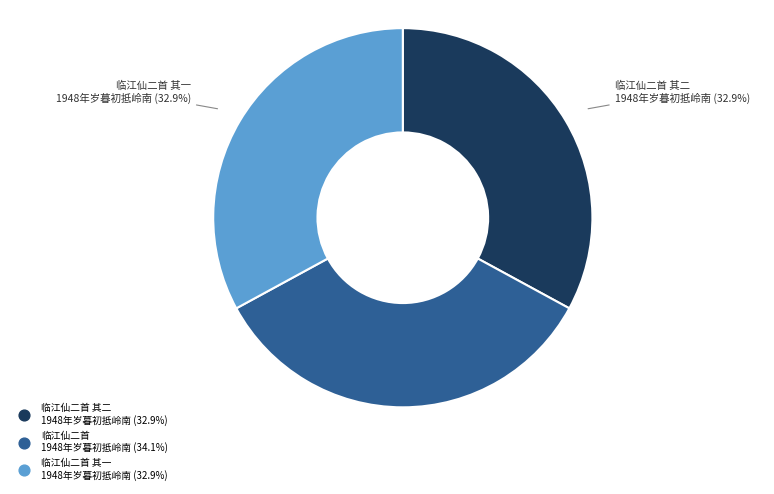

To the nearest percent, what portion does 临江仙二首 其一 1948年岁暮初抵岭南 represent?

33%